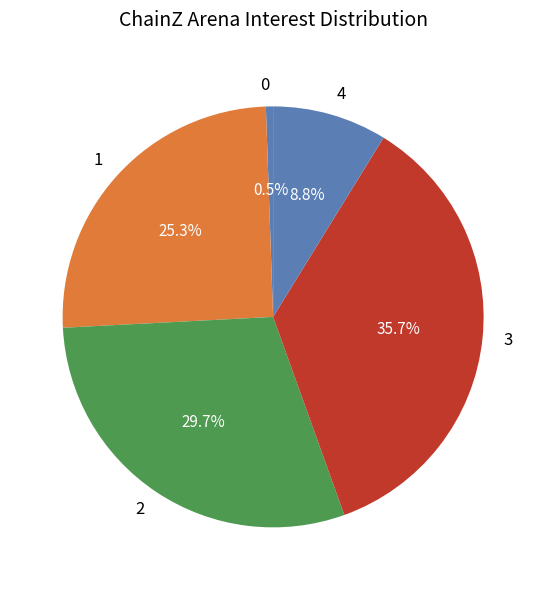

Approximately how many times larger is the value at 3 compared to 1?

1.4